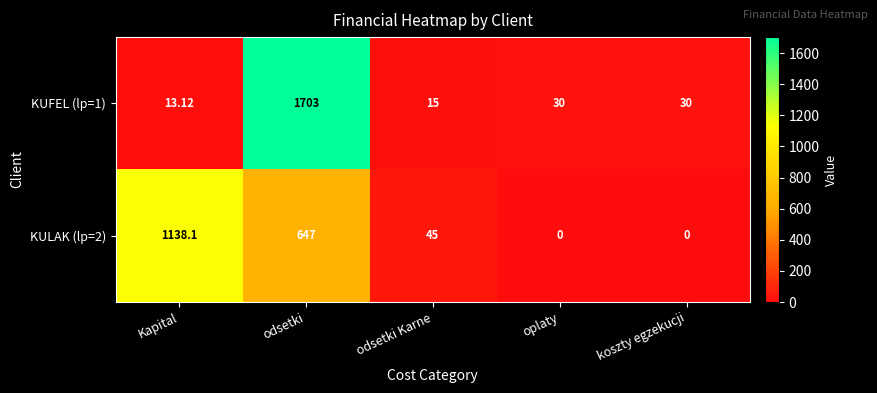

What is the total value across all series at odsetki?

2350.0